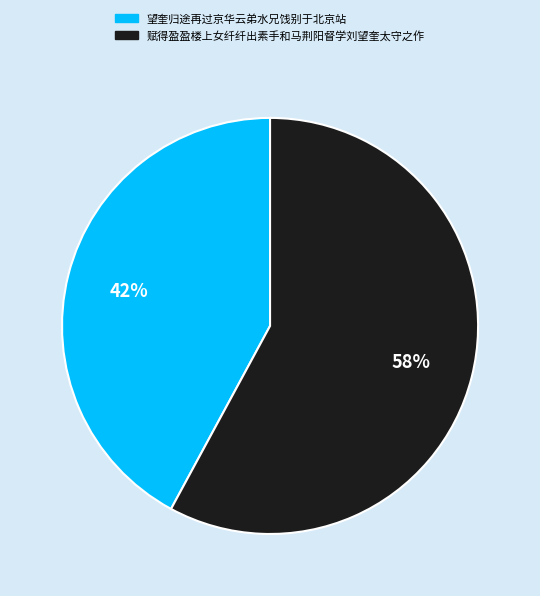

To the nearest percent, what is the average slice percentage?

50%